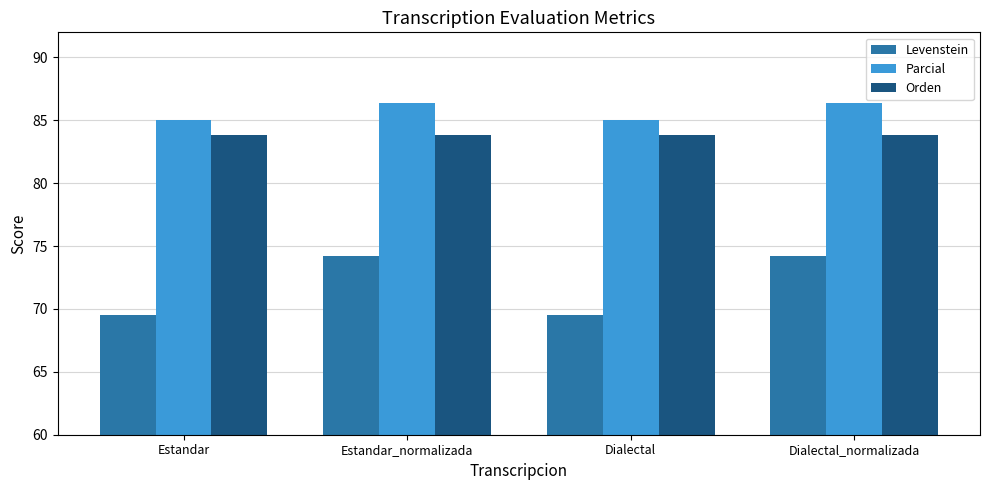

Are the bars grouped side by side (vs. stacked)?

Yes